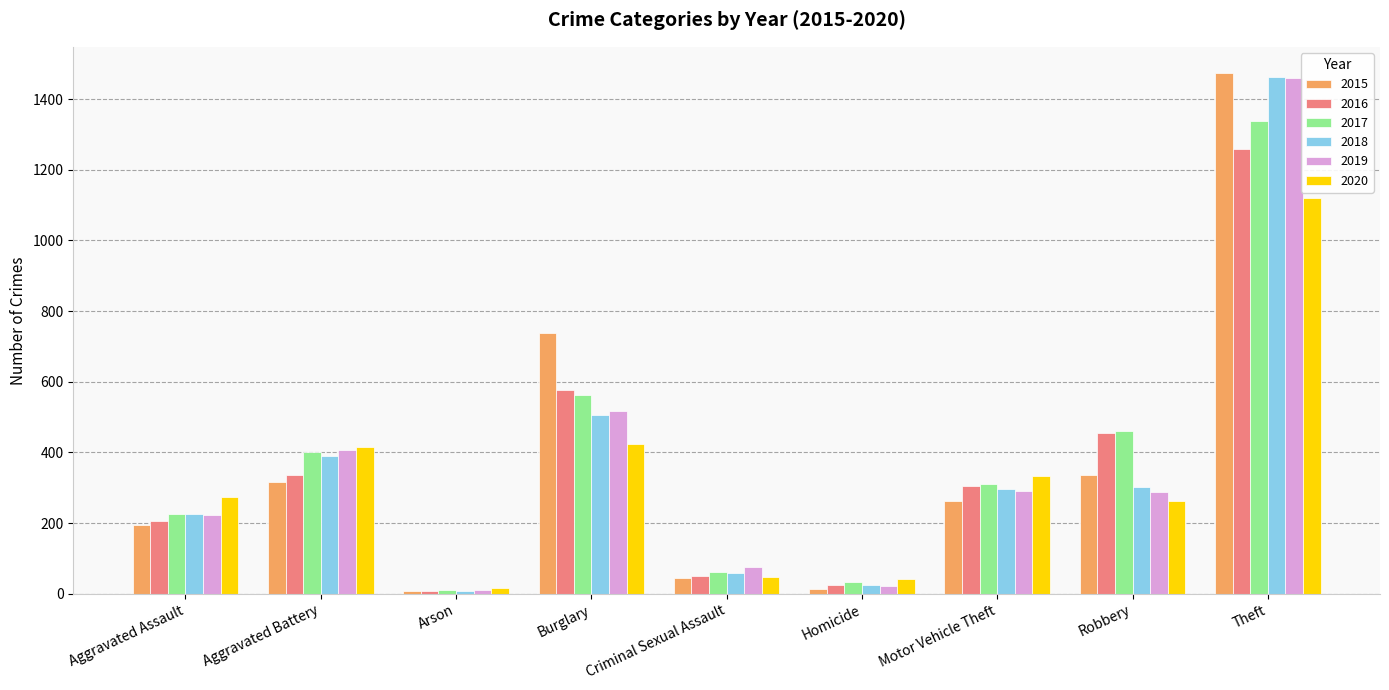

How many bars are there in total?

54